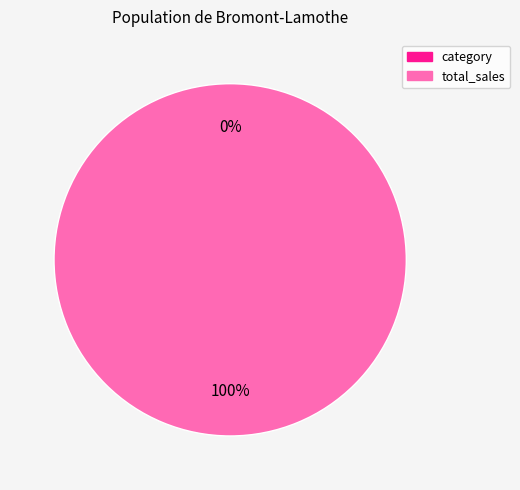

Rank the categories by value from highest to lowest.

total_sales, category